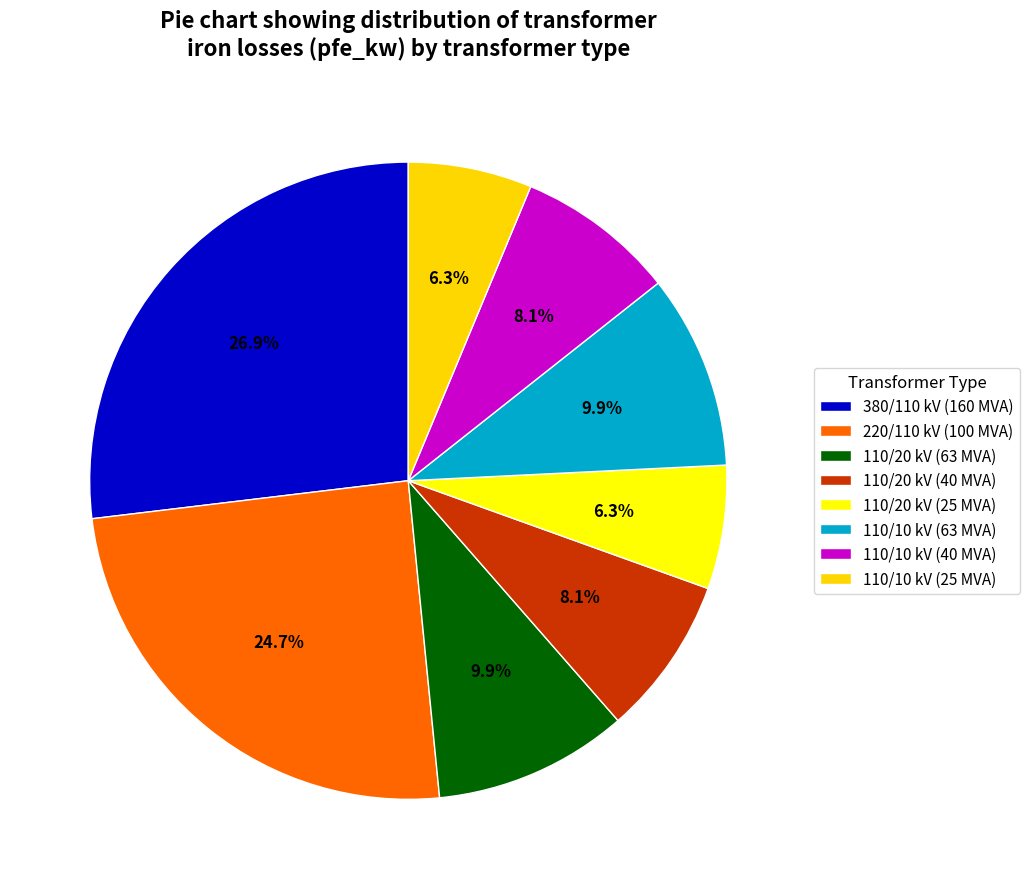

Which slice is the largest?

160 MVA 380/110 kV